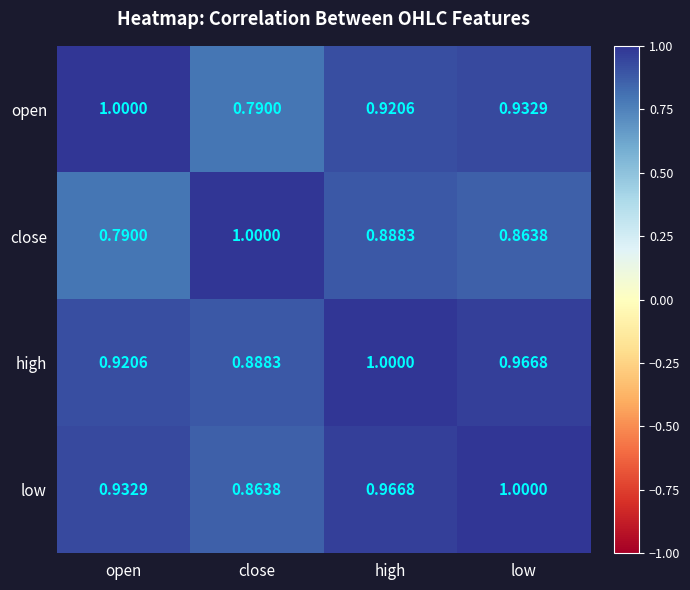

At which label is close closest to 0?

open